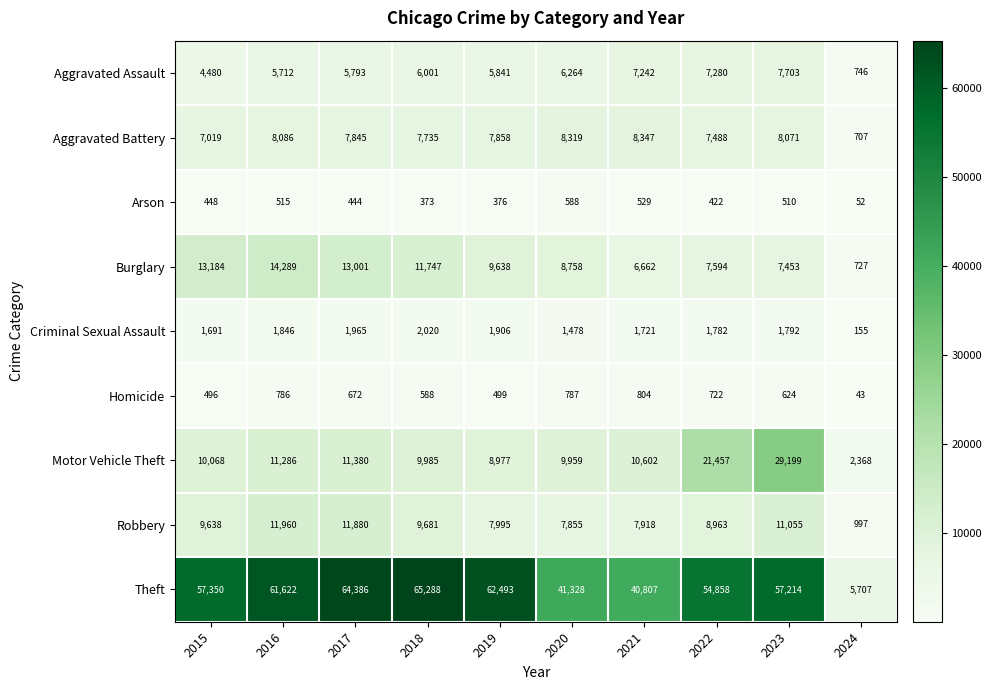

Where is Burglary nearest to the value 7508?

2023